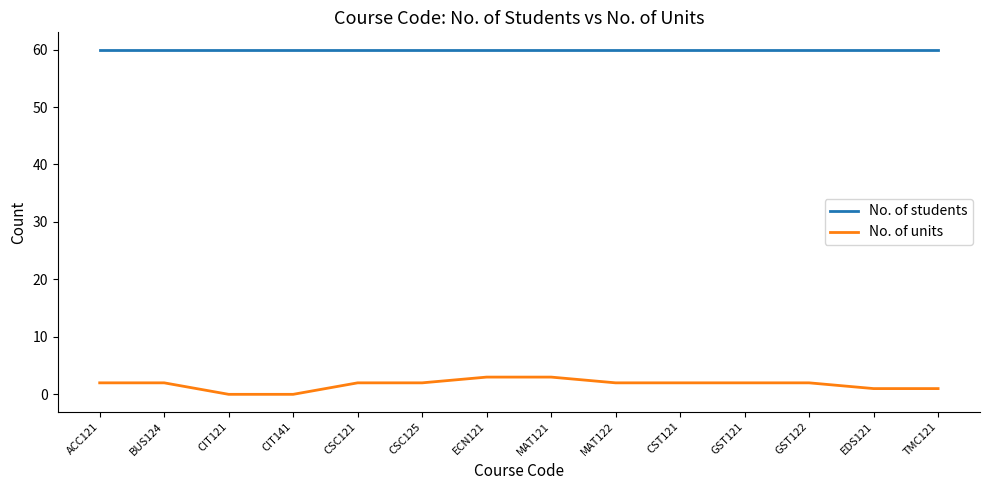

List the series in order of their overall mean, lowest first.

No. of units, No. of students